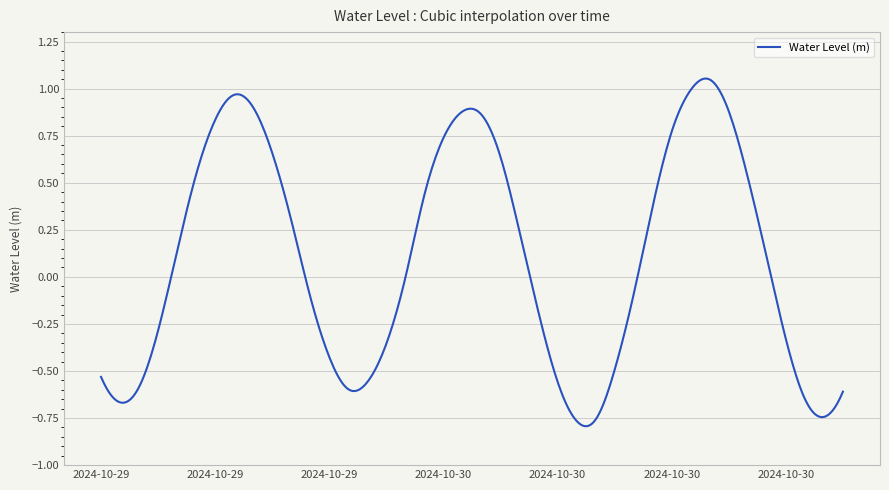

What is the difference between the maximum and minimum values?

1.8